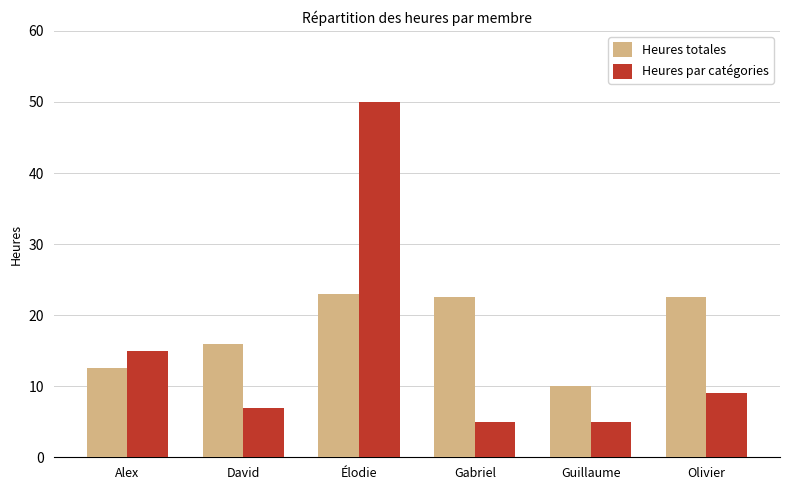

What is the difference between the Heures par catégories values at Élodie and Gabriel?

45.0